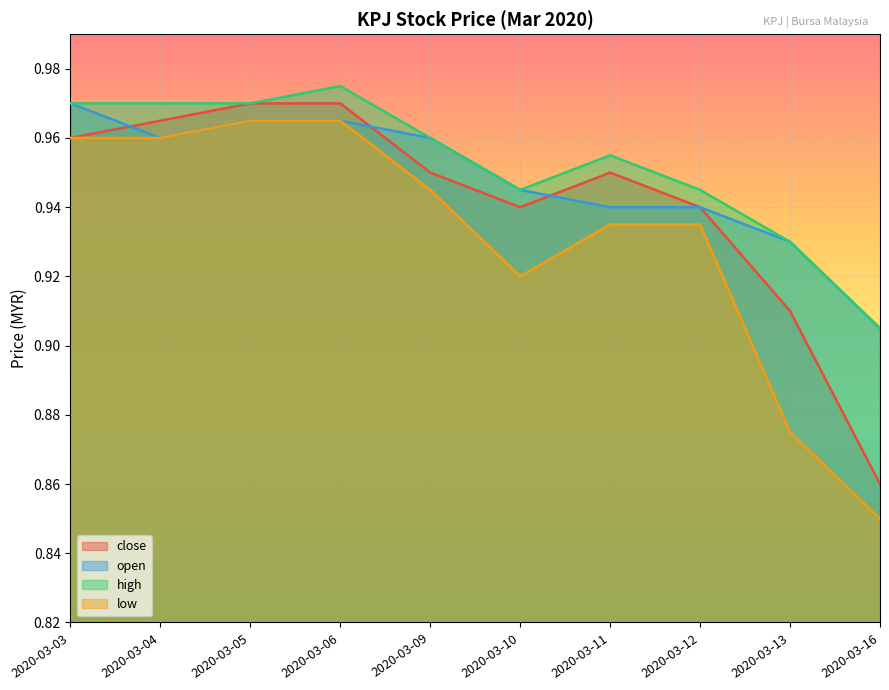

At how many categories does at least one series exceed 0?

10